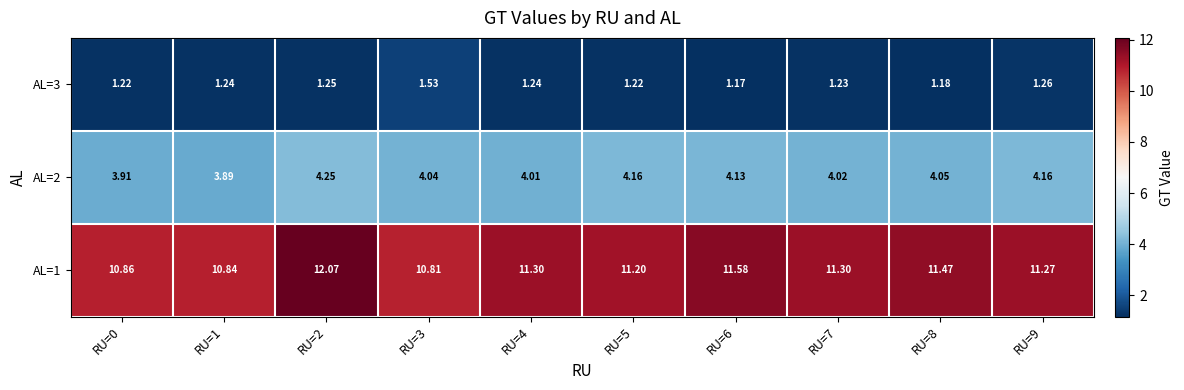

Which has a higher value, RU=8 or RU=6?

RU=8